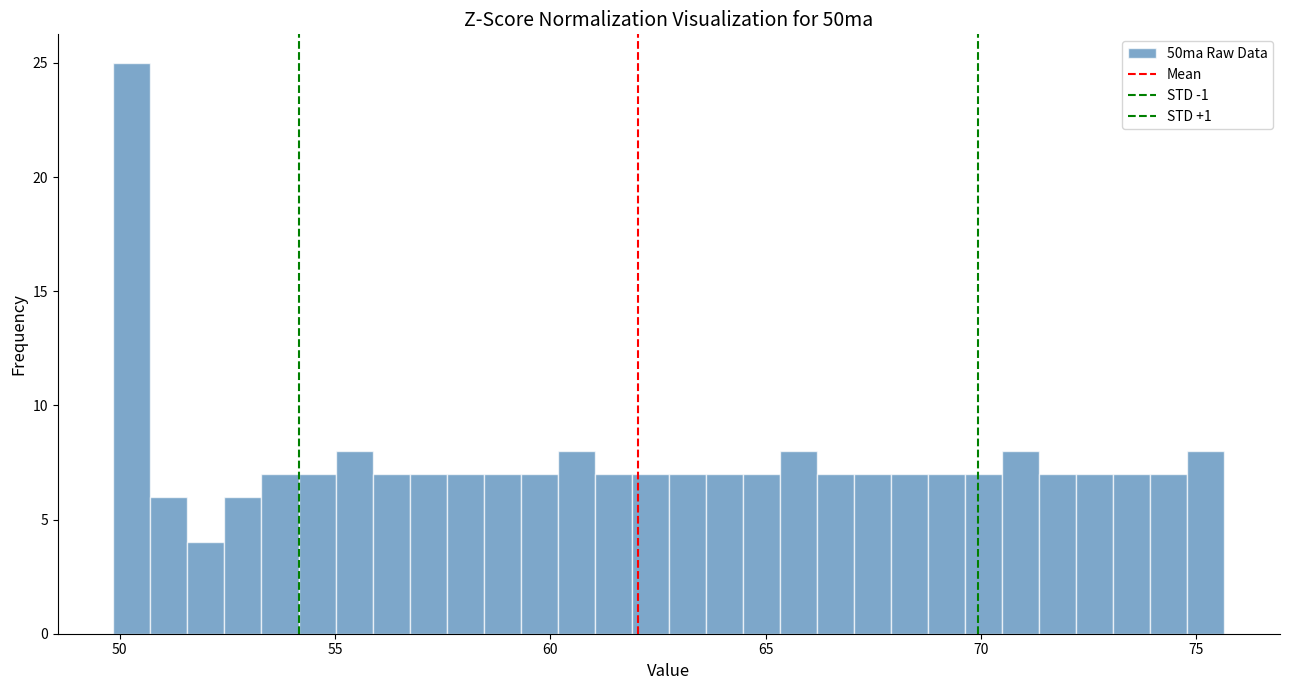

Read against the x-axis, roughly where is the centre of the tallest bar?

50.5